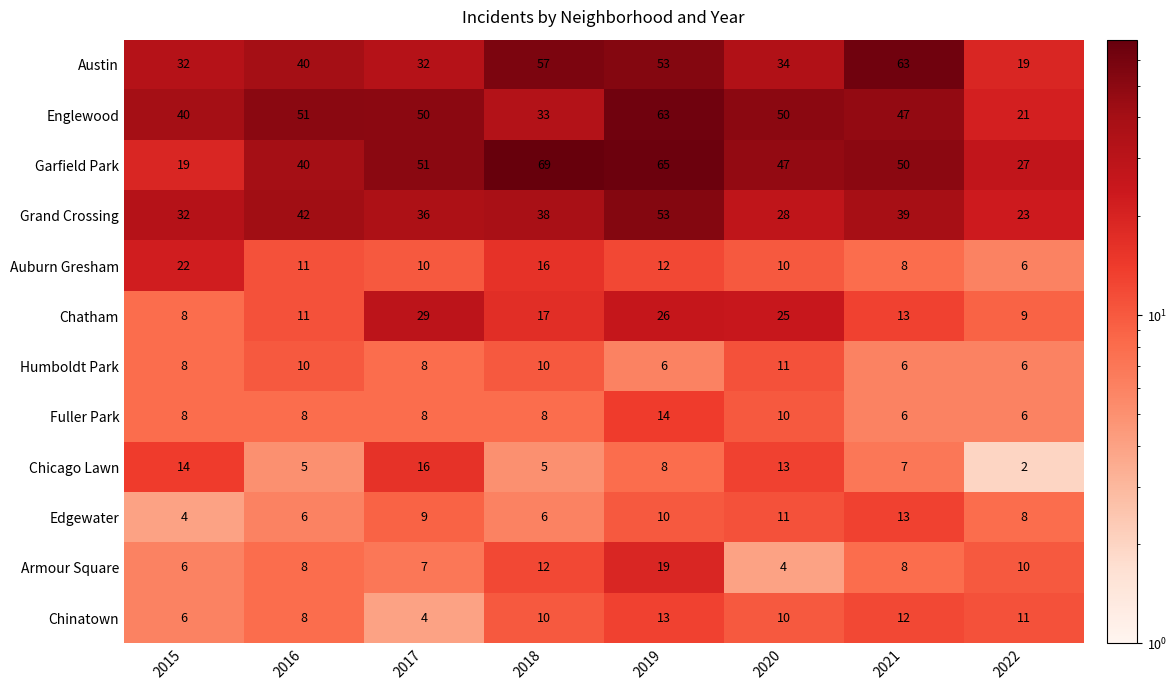

At which label is Chinatown closest to 8?

2016